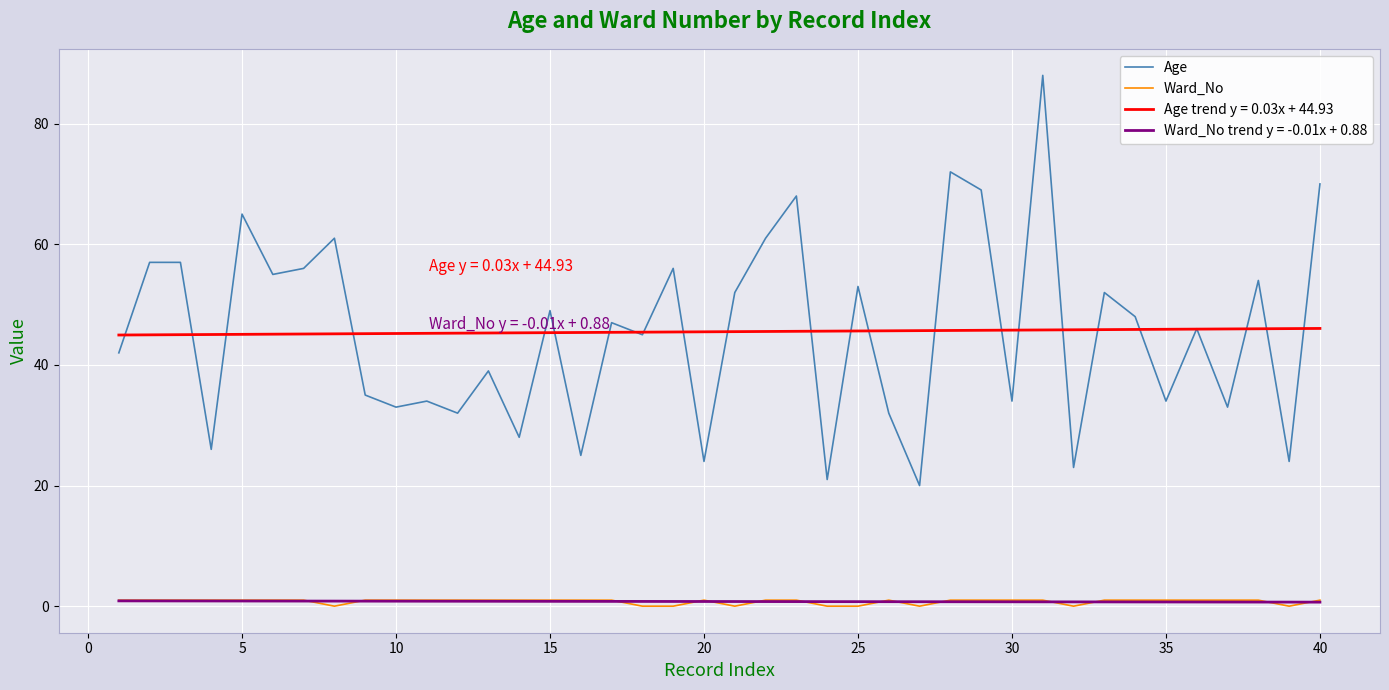

What is the greatest value displayed?

88.0